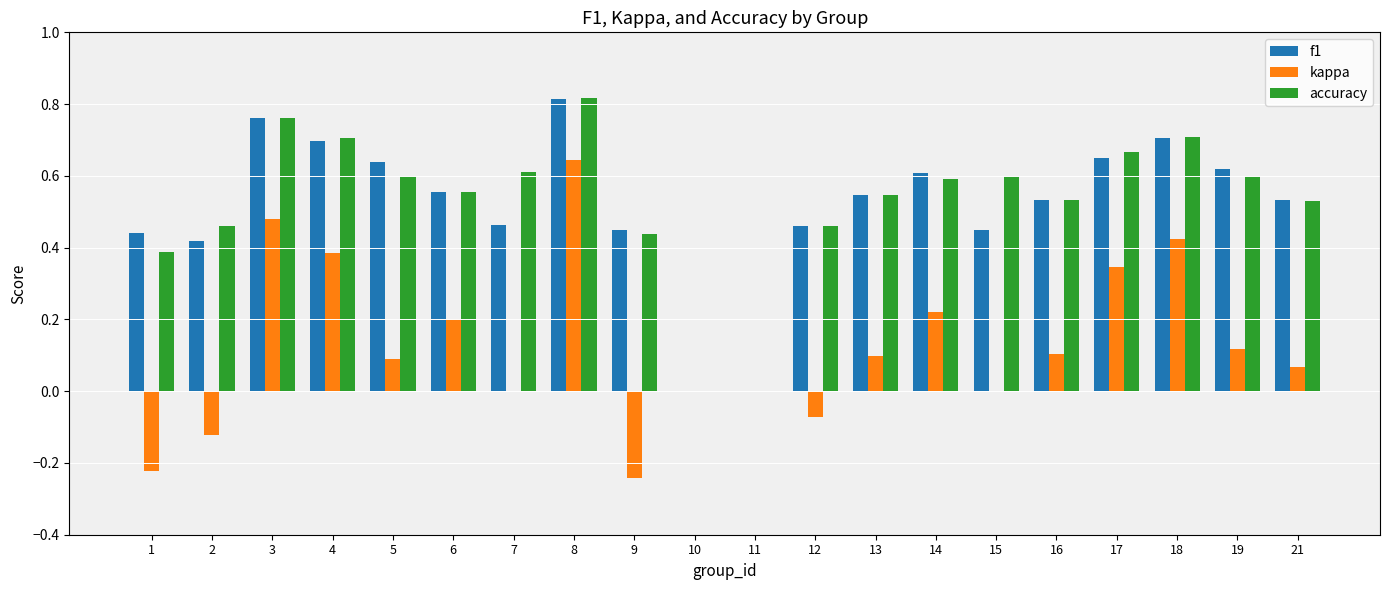

What is the sum of all kappa values?

2.5